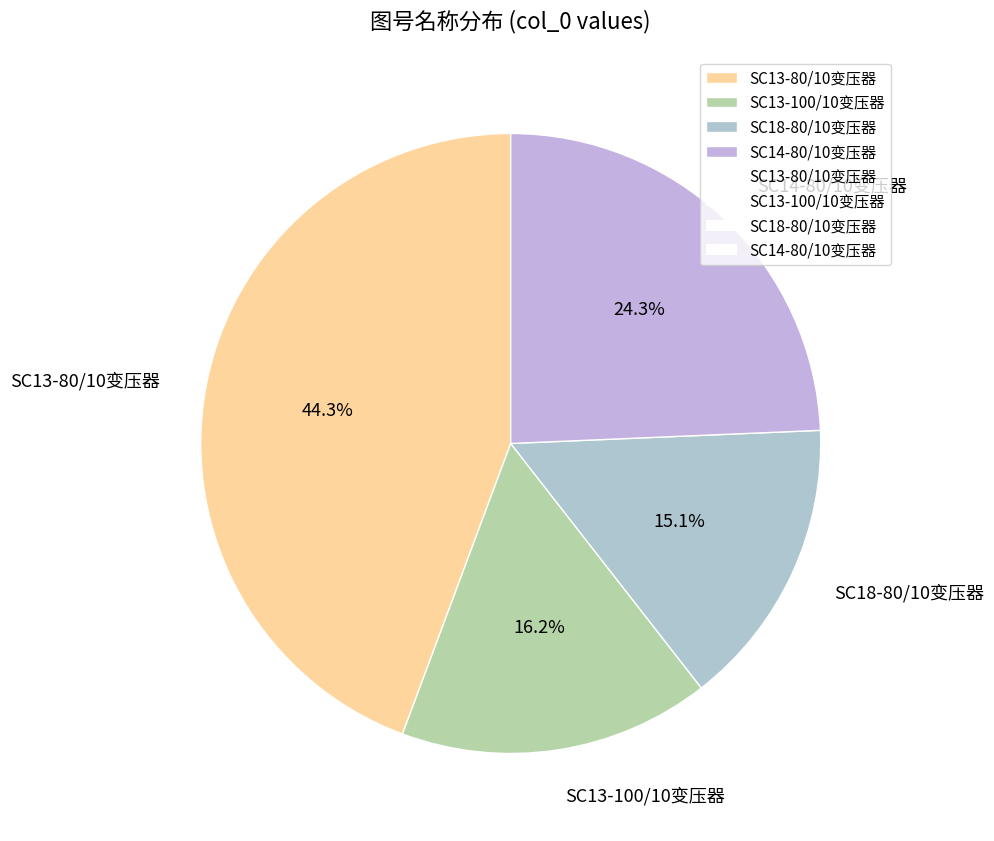

What is the largest slice in the pie chart?

SC13-80/10变压器